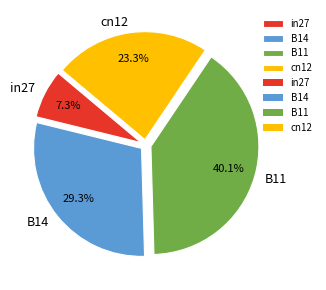

Is there a majority slice in this chart?

No